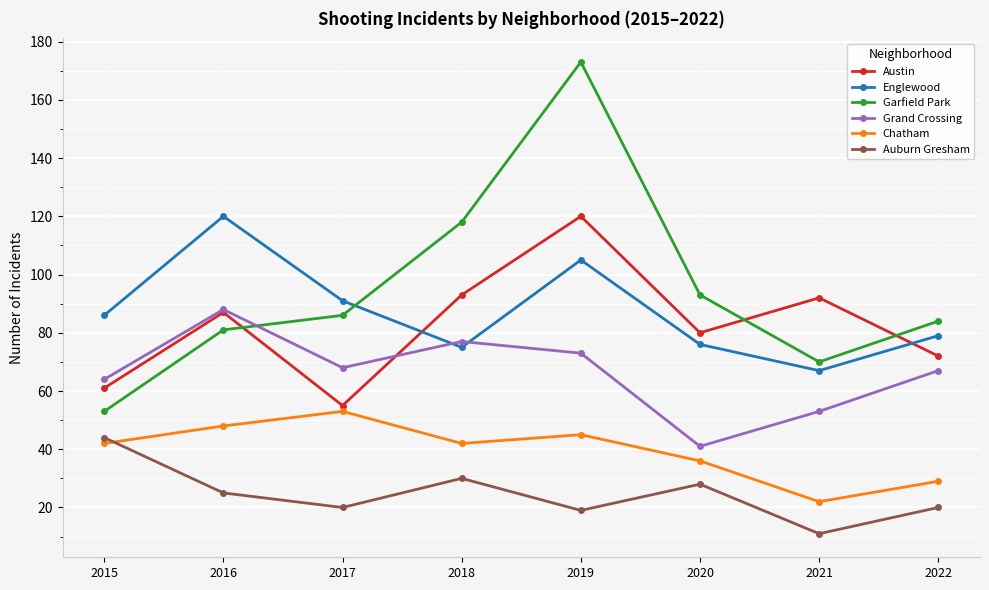

The value of Chatham at 2021 is 7. True or false?

False